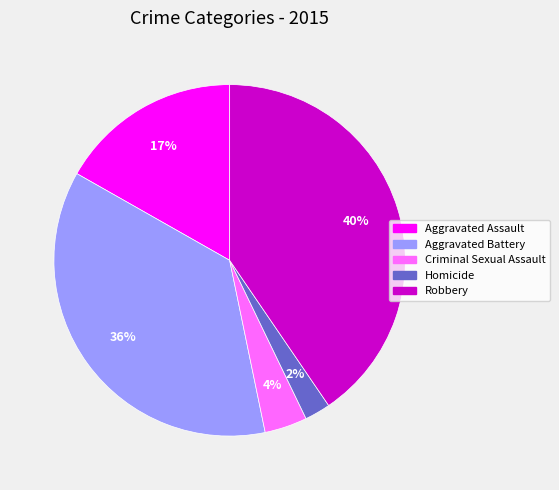

Combined, do Aggravated Battery and Aggravated Assault account for over 50%?

Yes